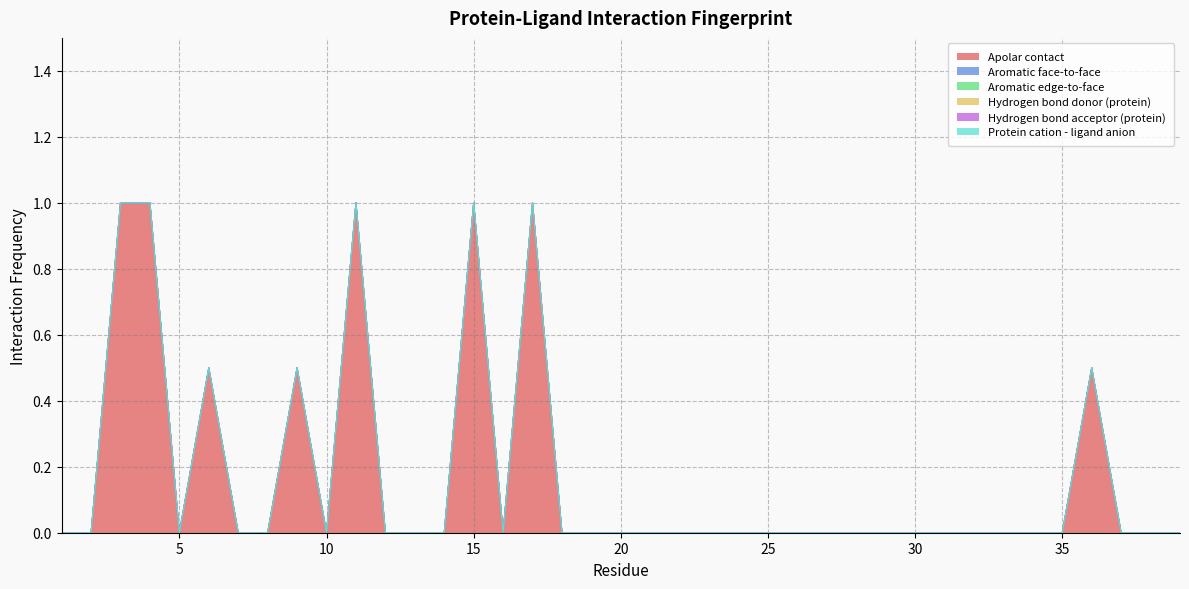

Reading right to left, extract all data points from this chart.

Apolar contact: 39=0.0	38=0.0	37=0.0	36=0.5	35=0.0	34=0.0	33=0.0	32=0.0	31=0.0	30=0.0	29=0.0	28=0.0	27=0.0	26=0.0	25=0.0	24=0.0	23=0.0	22=0.0	21=0.0	20=0.0	19=0.0	18=0.0	17=1.0	16=0.0	15=1.0	14=0.0	13=0.0	12=0.0	11=1.0	10=0.0	9=0.5	8=0.0	7=0.0	6=0.5	5=0.0	4=1.0	3=1.0	2=0.0	1=0.0
Aromatic face-to-face: 39=0.0	38=0.0	37=0.0	36=0.0	35=0.0	34=0.0	33=0.0	32=0.0	31=0.0	30=0.0	29=0.0	28=0.0	27=0.0	26=0.0	25=0.0	24=0.0	23=0.0	22=0.0	21=0.0	20=0.0	19=0.0	18=0.0	17=0.0	16=0.0	15=0.0	14=0.0	13=0.0	12=0.0	11=0.0	10=0.0	9=0.0	8=0.0	7=0.0	6=0.0	5=0.0	4=0.0	3=0.0	2=0.0	1=0.0
Aromatic edge-to-face: 39=0.0	38=0.0	37=0.0	36=0.0	35=0.0	34=0.0	33=0.0	32=0.0	31=0.0	30=0.0	29=0.0	28=0.0	27=0.0	26=0.0	25=0.0	24=0.0	23=0.0	22=0.0	21=0.0	20=0.0	19=0.0	18=0.0	17=0.0	16=0.0	15=0.0	14=0.0	13=0.0	12=0.0	11=0.0	10=0.0	9=0.0	8=0.0	7=0.0	6=0.0	5=0.0	4=0.0	3=0.0	2=0.0	1=0.0
Hydrogen bond donor (protein): 39=0.0	38=0.0	37=0.0	36=0.0	35=0.0	34=0.0	33=0.0	32=0.0	31=0.0	30=0.0	29=0.0	28=0.0	27=0.0	26=0.0	25=0.0	24=0.0	23=0.0	22=0.0	21=0.0	20=0.0	19=0.0	18=0.0	17=0.0	16=0.0	15=0.0	14=0.0	13=0.0	12=0.0	11=0.0	10=0.0	9=0.0	8=0.0	7=0.0	6=0.0	5=0.0	4=0.0	3=0.0	2=0.0	1=0.0
Hydrogen bond acceptor (protein): 39=0.0	38=0.0	37=0.0	36=0.0	35=0.0	34=0.0	33=0.0	32=0.0	31=0.0	30=0.0	29=0.0	28=0.0	27=0.0	26=0.0	25=0.0	24=0.0	23=0.0	22=0.0	21=0.0	20=0.0	19=0.0	18=0.0	17=0.0	16=0.0	15=0.0	14=0.0	13=0.0	12=0.0	11=0.0	10=0.0	9=0.0	8=0.0	7=0.0	6=0.0	5=0.0	4=0.0	3=0.0	2=0.0	1=0.0
Protein cation - ligand anion: 39=0.0	38=0.0	37=0.0	36=0.0	35=0.0	34=0.0	33=0.0	32=0.0	31=0.0	30=0.0	29=0.0	28=0.0	27=0.0	26=0.0	25=0.0	24=0.0	23=0.0	22=0.0	21=0.0	20=0.0	19=0.0	18=0.0	17=0.0	16=0.0	15=0.0	14=0.0	13=0.0	12=0.0	11=0.0	10=0.0	9=0.0	8=0.0	7=0.0	6=0.0	5=0.0	4=0.0	3=0.0	2=0.0	1=0.0